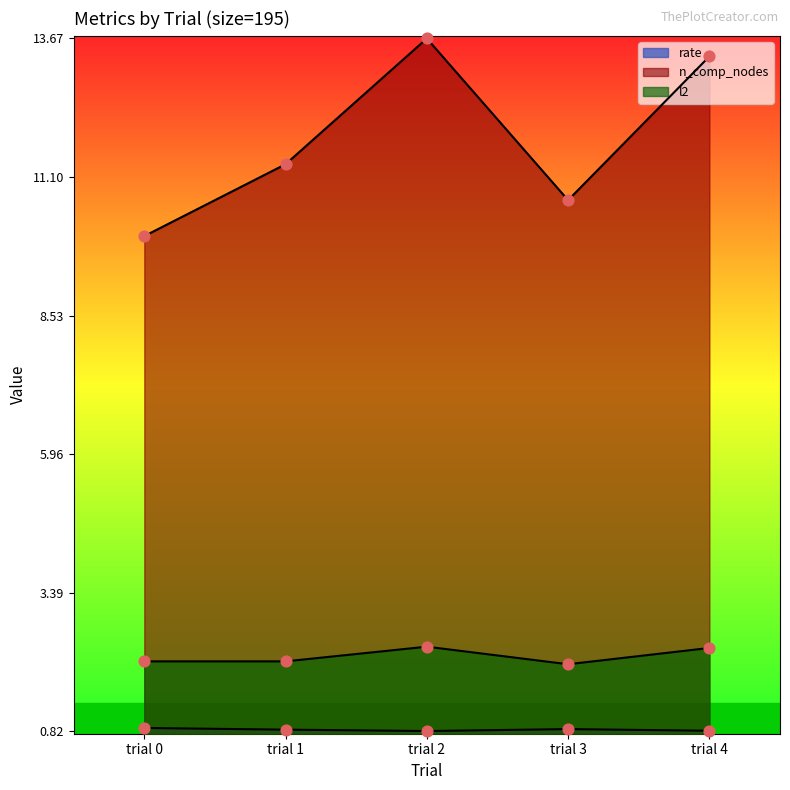

At which category is the sum across all series the highest?

trial 2